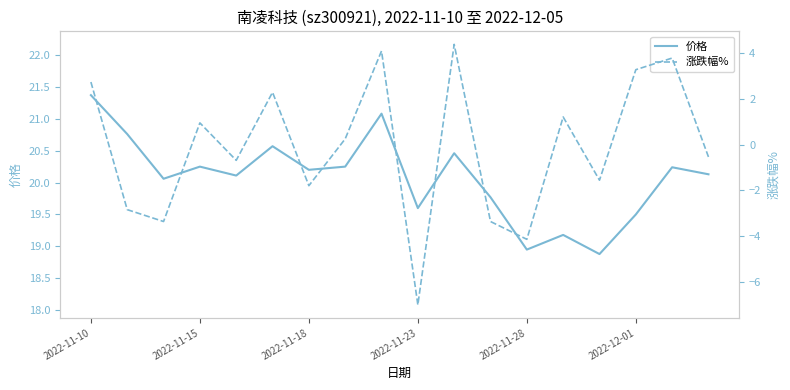

How many interior local valleys does the 价格 series have?

6